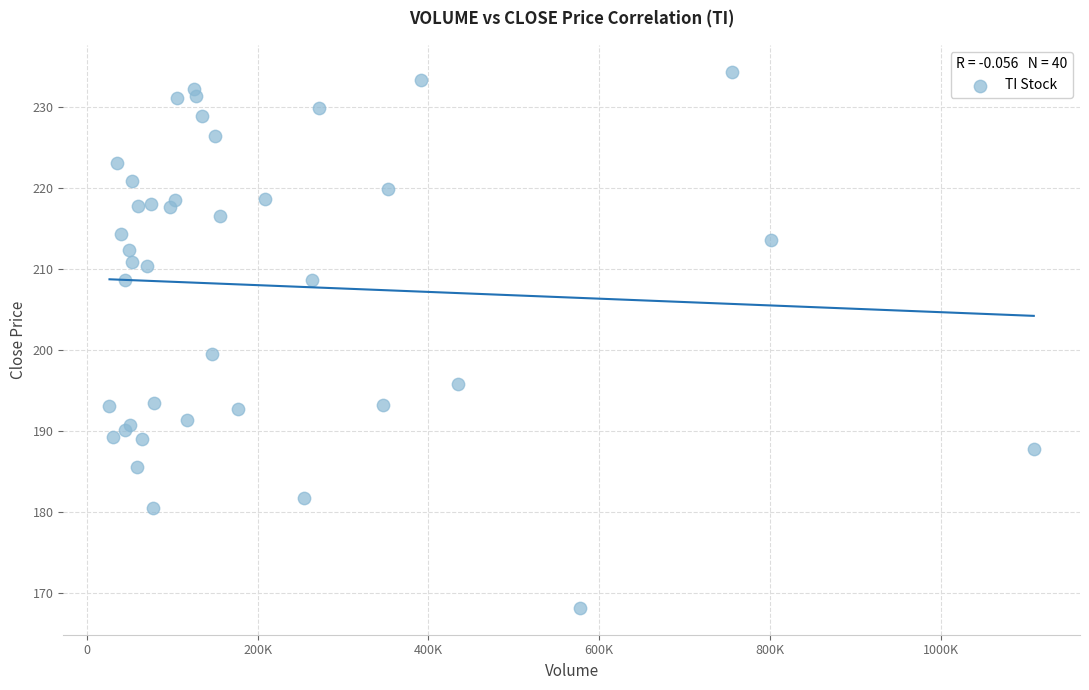

What Y value in the scatter plot is closest to 201?

199.5